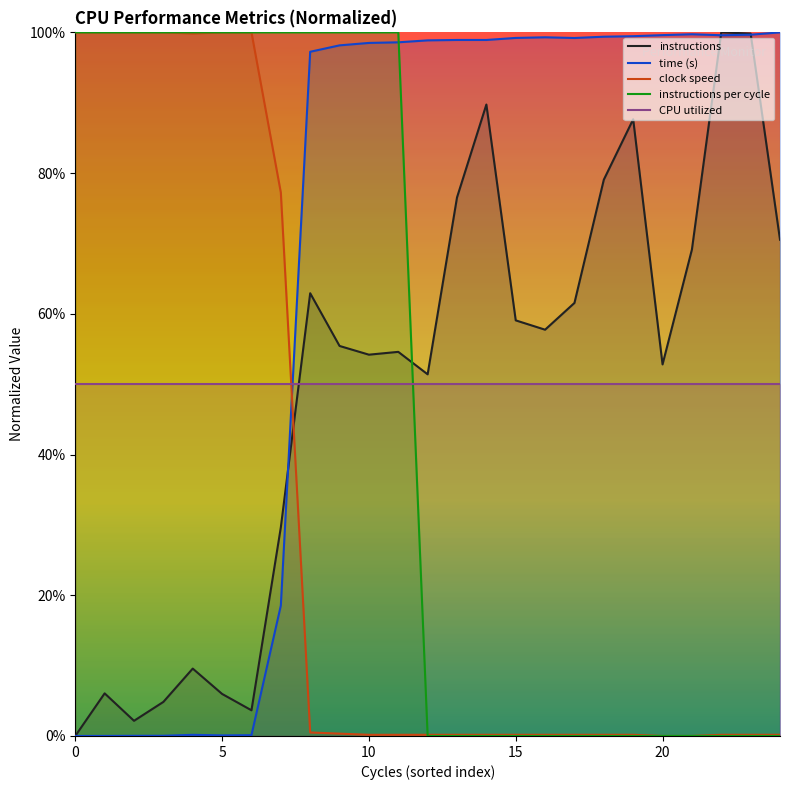

Reading left to right, what are all the values shown in this chart?

instructions: 0.0	0.1	0.0	0.0	0.1	0.1	0.0	0.3	0.6	0.6	0.5	0.5	0.5	0.8	0.9	0.6	0.6	0.6	0.8	0.9	0.5	0.7	1.0	1.0	0.7
time (s): 0.0	0.0	0.0	0.0	0.0	0.0	0.0	0.2	1.0	1.0	1.0	1.0	1.0	1.0	1.0	1.0	1.0	1.0	1.0	1.0	1.0	1.0	1.0	1.0	1.0
clock speed: 1.0	1.0	1.0	1.0	1.0	1.0	1.0	0.8	0.0	0.0	0.0	0.0	0.0	0.0	0.0	0.0	0.0	0.0	0.0	0.0	0.0	0.0	0.0	0.0	0.0
instructions per cycle: 1.0	1.0	1.0	1.0	1.0	1.0	1.0	1.0	1.0	1.0	1.0	1.0	0.0	0.0	0.0	0.0	0.0	0.0	0.0	0.0	0.0	0.0	0.0	0.0	0.0
CPU utilized: 0.5	0.5	0.5	0.5	0.5	0.5	0.5	0.5	0.5	0.5	0.5	0.5	0.5	0.5	0.5	0.5	0.5	0.5	0.5	0.5	0.5	0.5	0.5	0.5	0.5